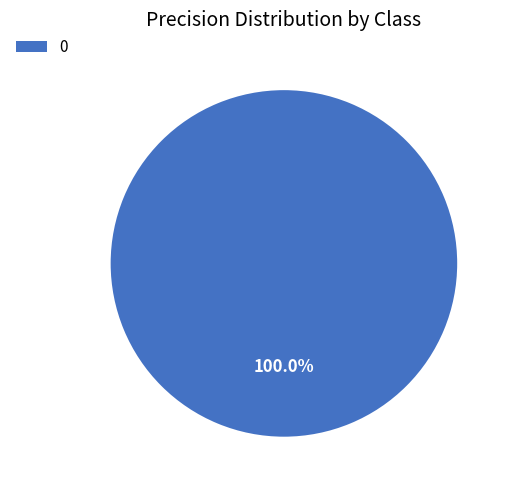

Does any single category account for the majority?

Yes